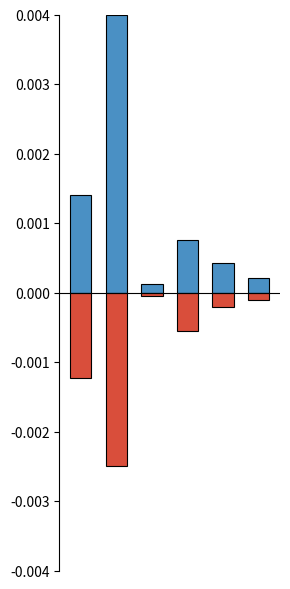

Does the chart contain stacked bars?

No